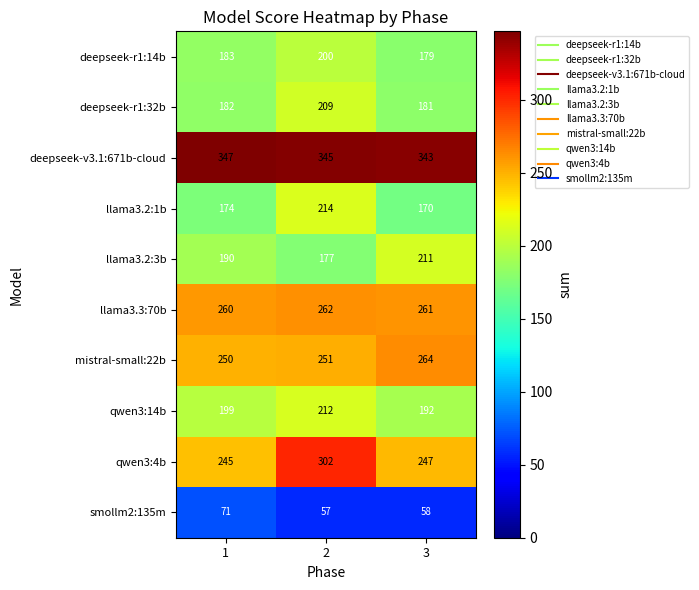

What is the greatest value displayed?

347